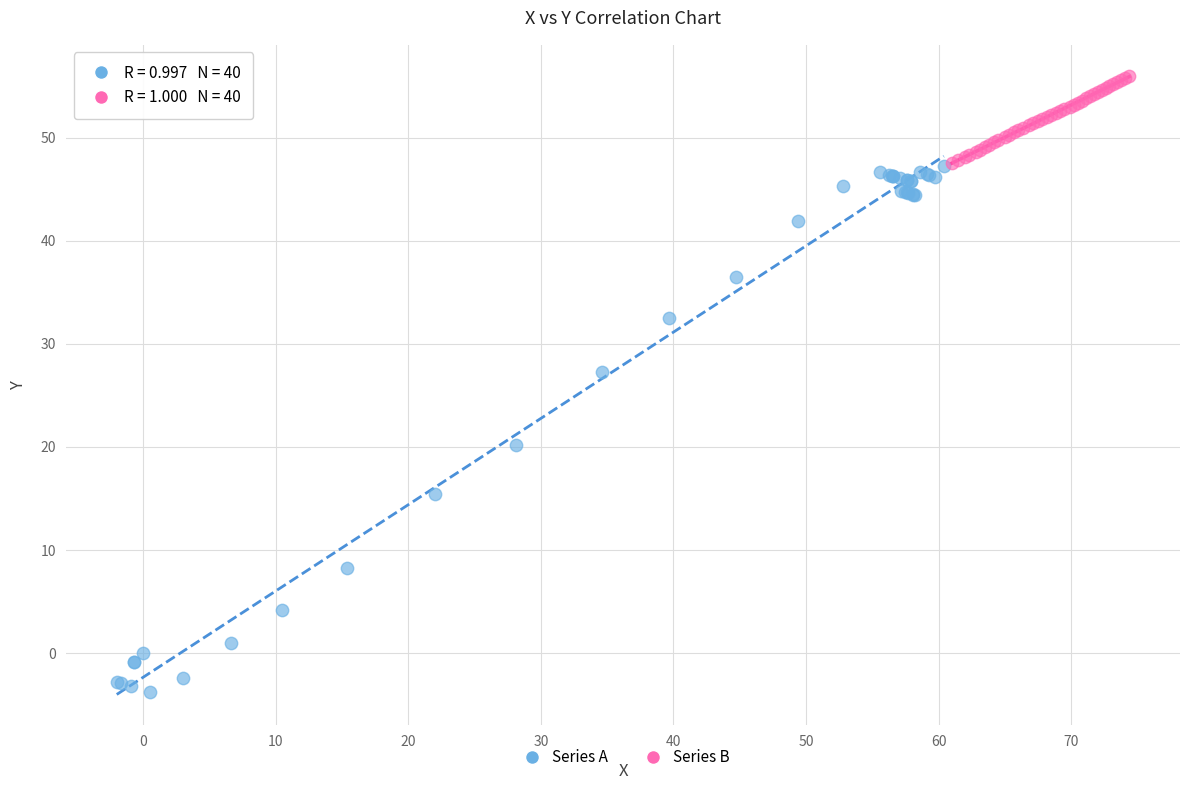

Which series reaches the minimum Y coordinate?

Series A